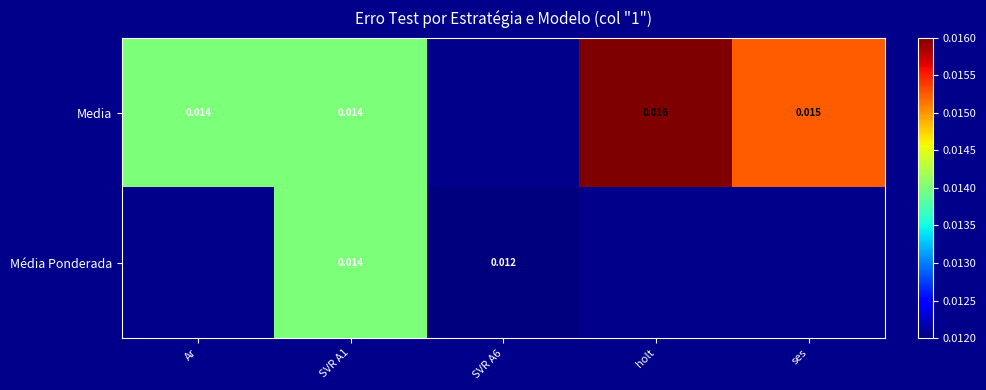

Is the value of Media at holt greater than the value of Média Ponderada at SVR A1?

Yes